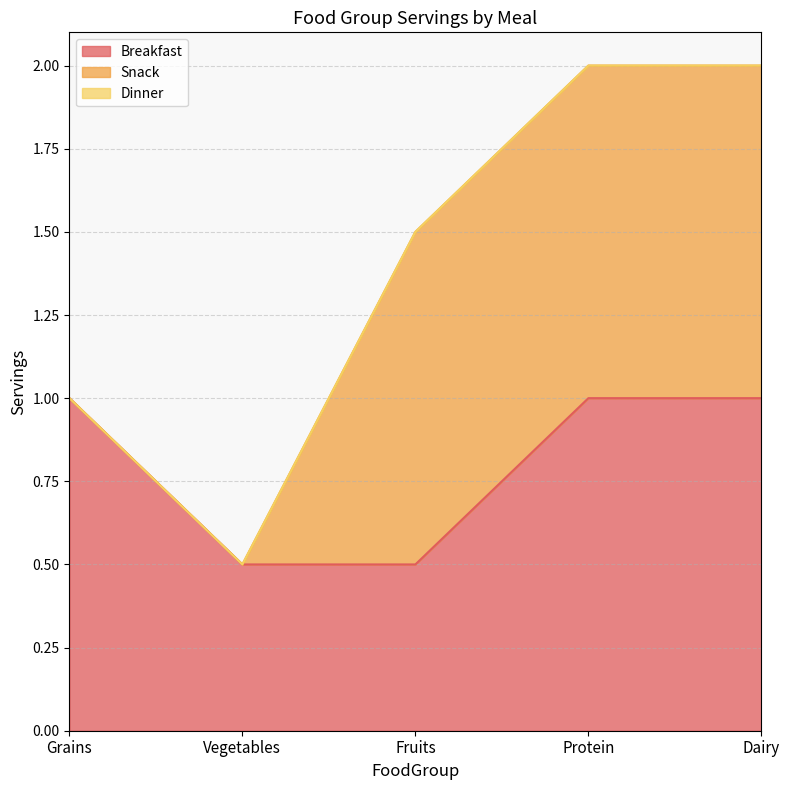

Reading left to right, transcribe all the data shown in this chart.

Breakfast: Grains=1.0	Vegetables=0.5	Fruits=0.5	Protein=1.0	Dairy=1.0
Snack: Grains=0.0	Vegetables=0.0	Fruits=1.0	Protein=1.0	Dairy=1.0
Dinner: Grains=0.0	Vegetables=0.0	Fruits=0.0	Protein=0.0	Dairy=0.0